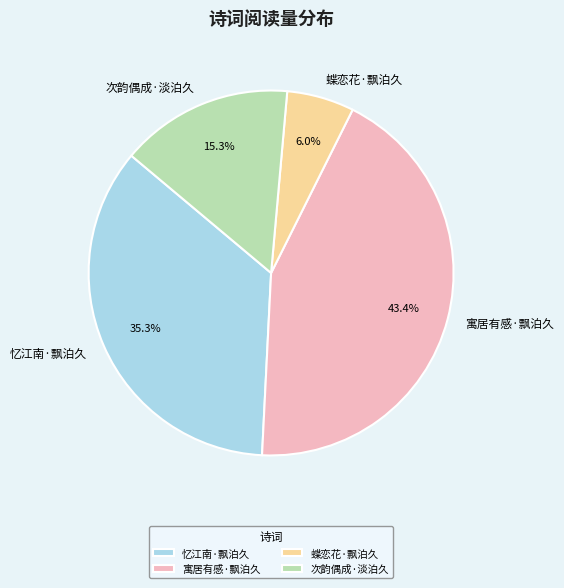

Is there a majority slice in this chart?

No